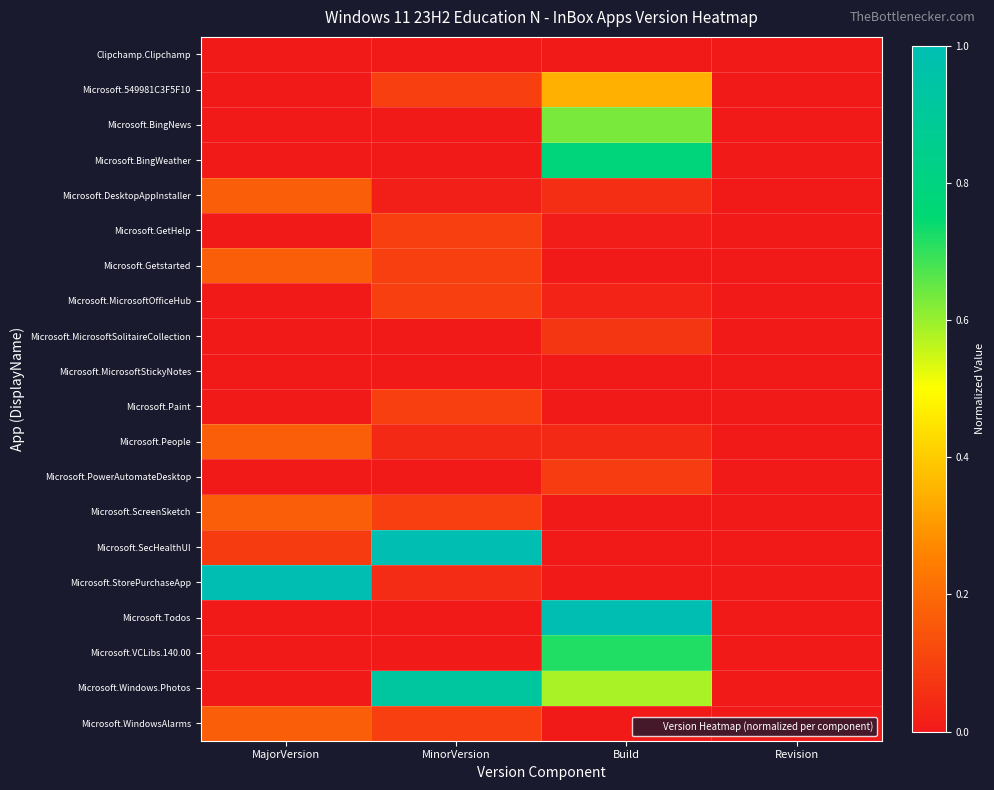

Which series changed the most between MinorVersion and Build?

Microsoft.SecHealthUI